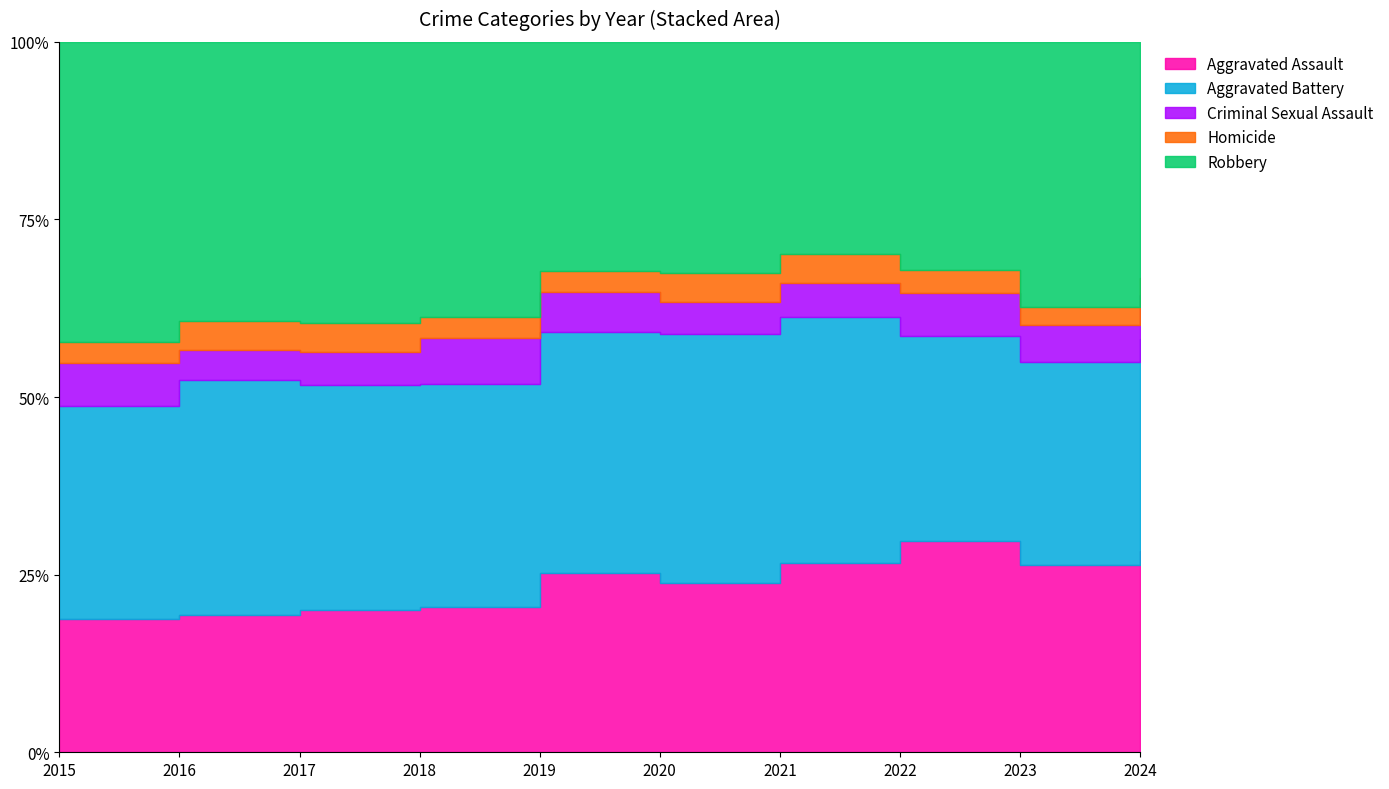

Reading left to right, extract all data points from this chart.

Aggravated Assault: 323	402	396	392	452	466	452	458	488	59
Aggravated Battery: 515	691	623	600	608	686	587	446	529	62
Criminal Sexual Assault: 105	87	91	123	102	89	81	93	97	13
Homicide: 50	87	82	56	53	81	69	49	48	5
Robbery: 726	819	780	741	577	637	506	495	690	69